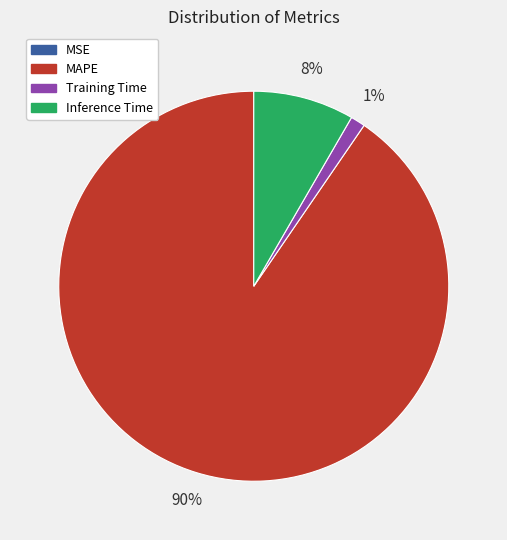

Is there any slice that represents more than half of the pie?

Yes